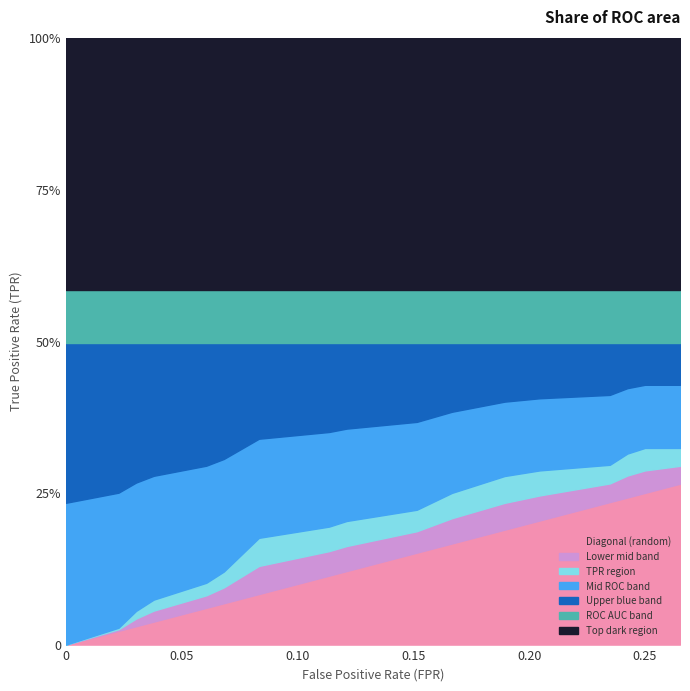

Reading left to right, list all the values displayed in this chart.

fpr: 0.0	0.0	0.0	0.0	0.0	0.1	0.1	0.1	0.1	0.1	0.1	0.1	0.2	0.2	0.2	0.2	0.2	0.2	0.2	0.2	0.3
tpr: 0.0	0.0	0.0	0.1	0.1	0.1	0.1	0.1	0.2	0.2	0.2	0.2	0.2	0.2	0.3	0.3	0.3	0.3	0.3	0.3	0.3